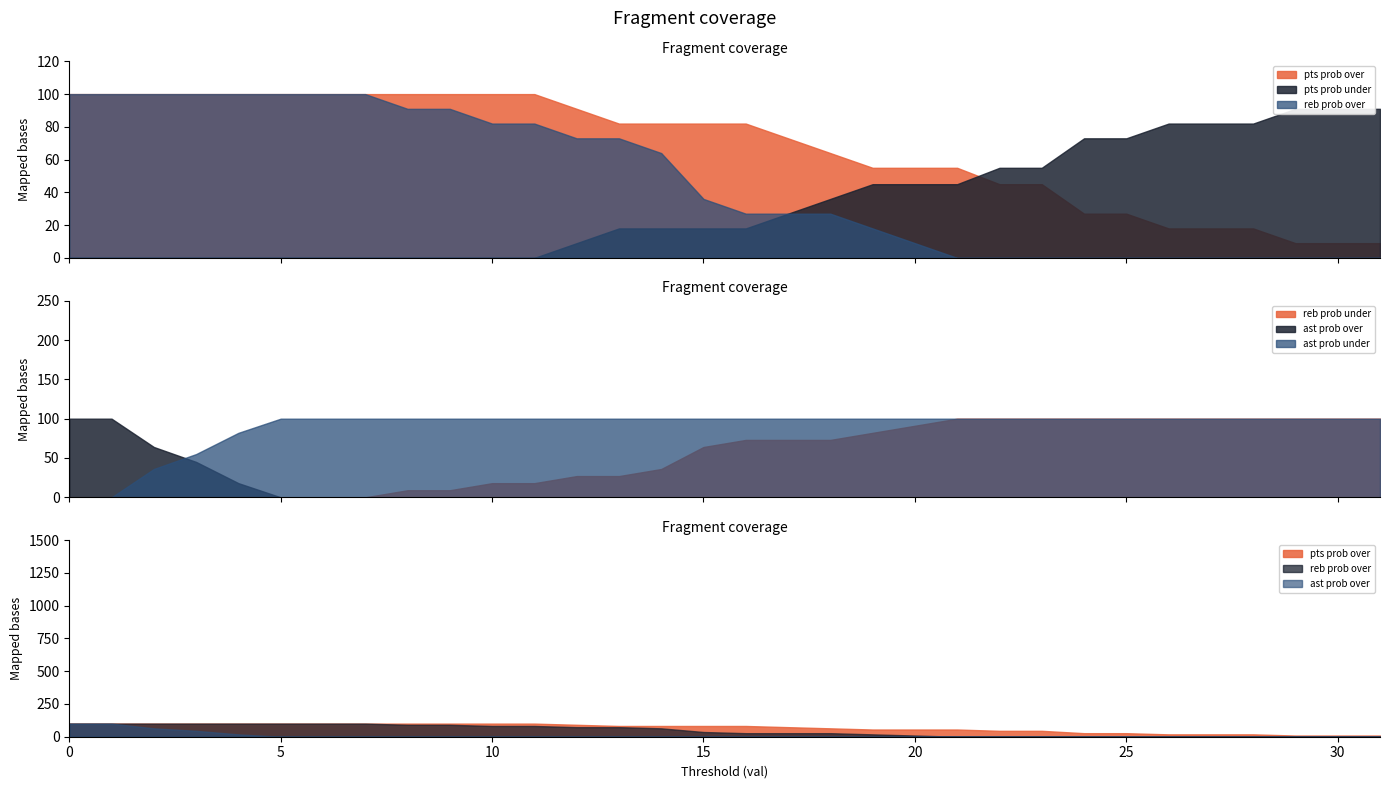

What is the value of the pts prob over point at the 30th from the left?

9